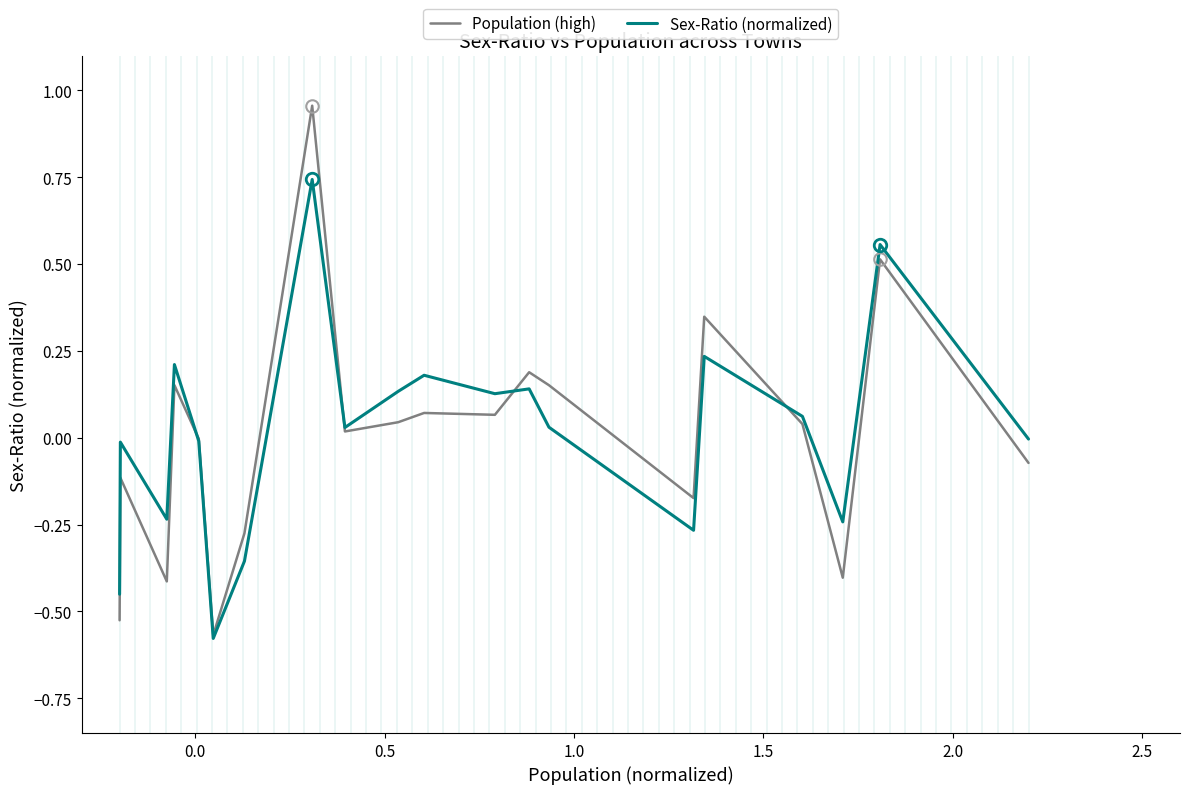

Rank the series by their maximum value, from highest to lowest.

Population (high), Sex-Ratio (normalized)